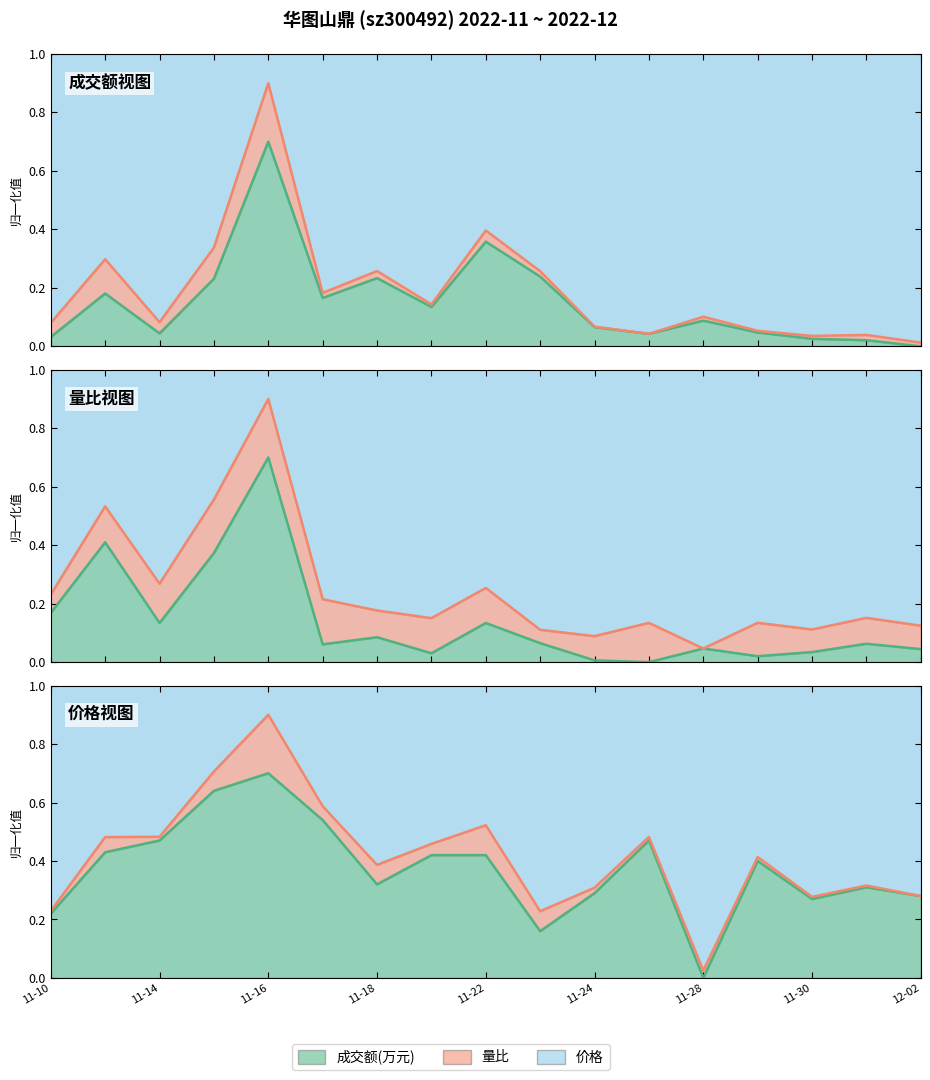

How many lines are shown in the chart?

3